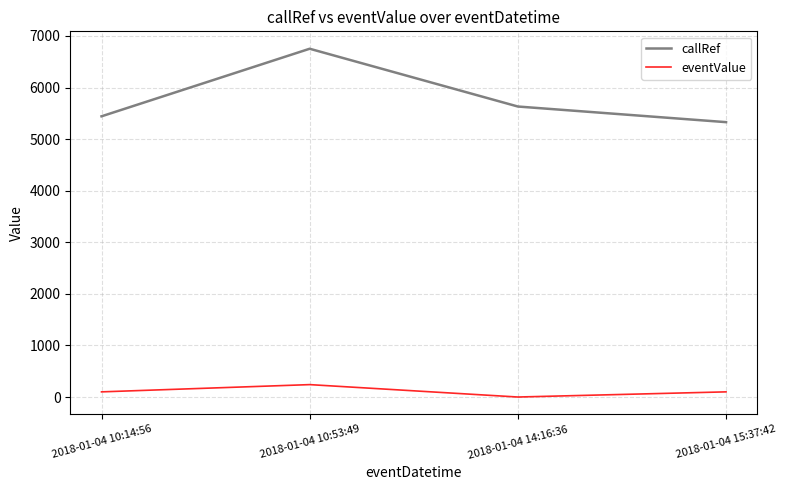

True or false: eventValue and callRef cross at least once.

False